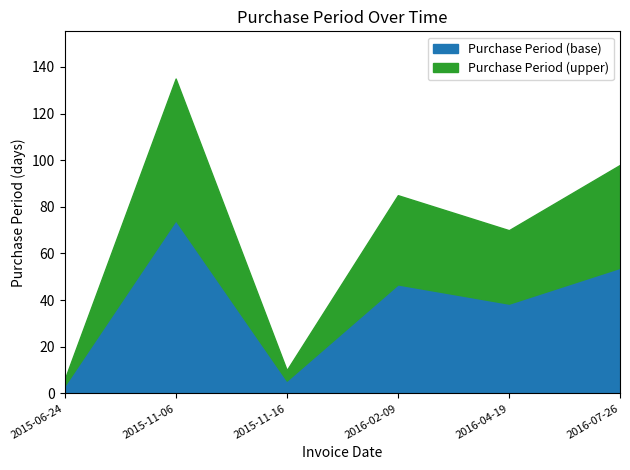

How many lines are shown in the chart?

2